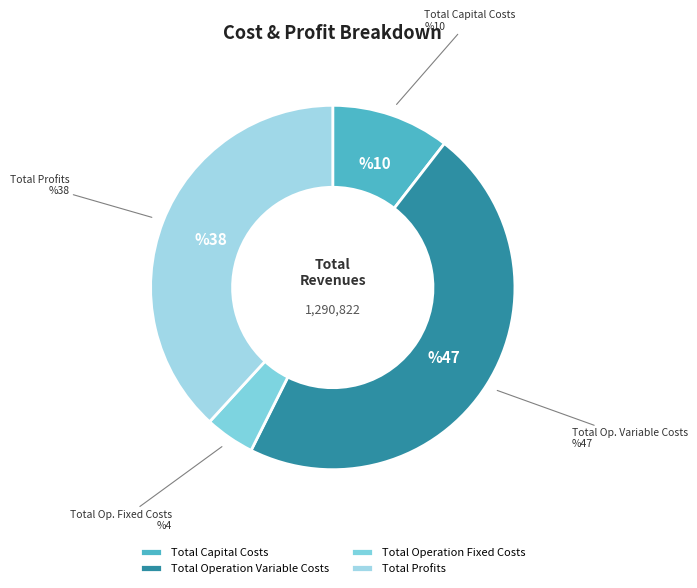

How many segments does this pie chart have?

4